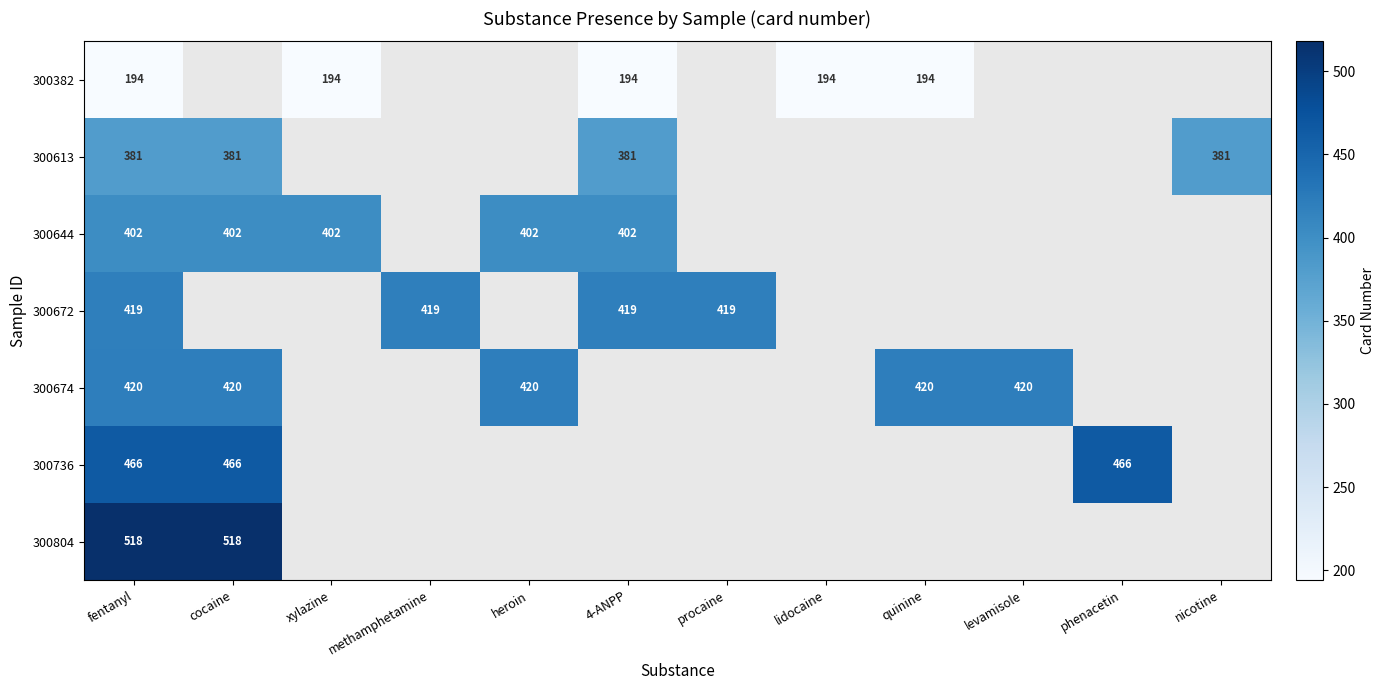

The value of 300672 at fentanyl is 419. True or false?

True